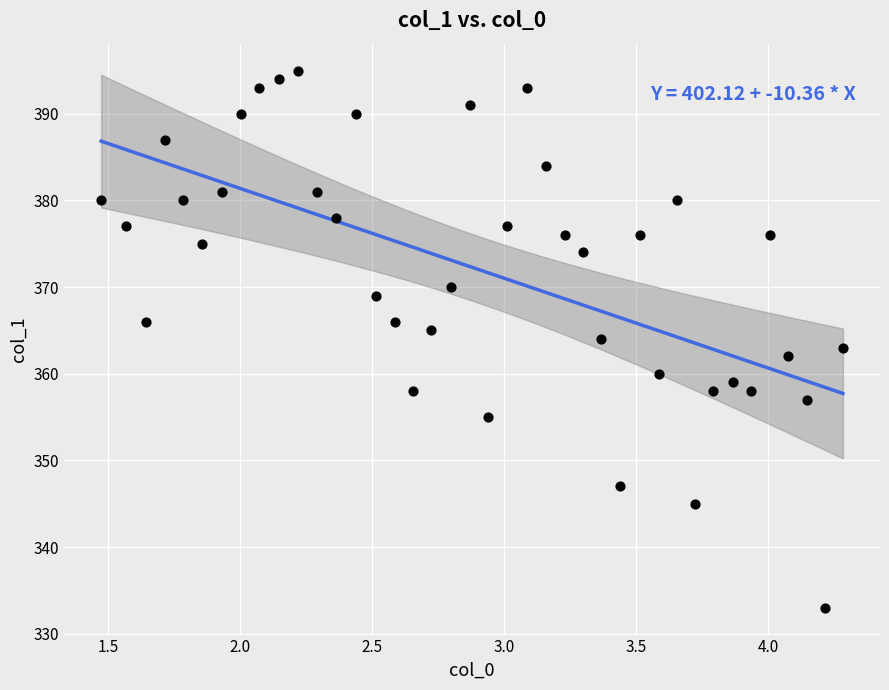

Count the number of points in this scatter plot.

40